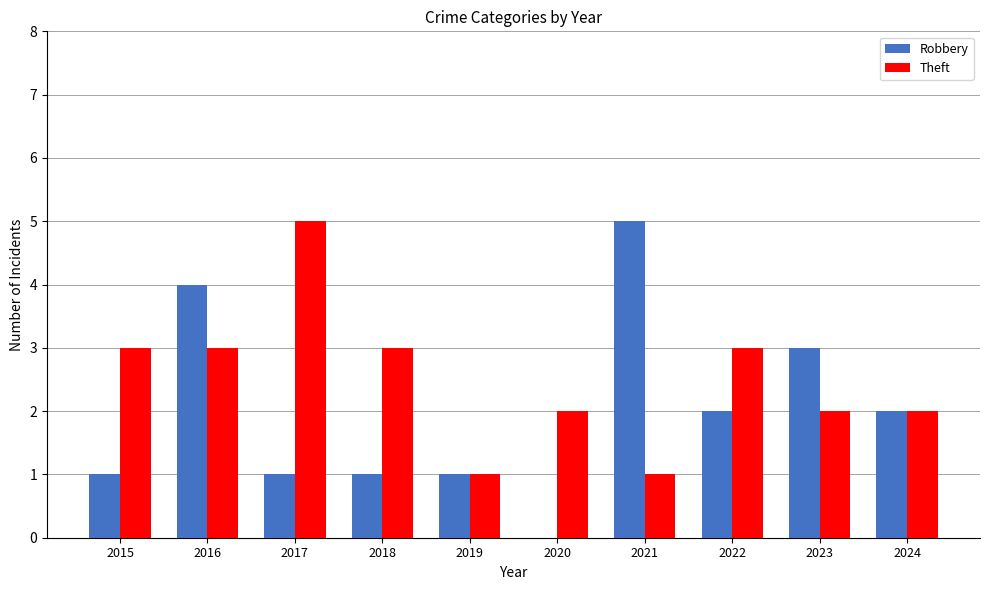

The value of Theft at 2024 is 2. True or false?

True